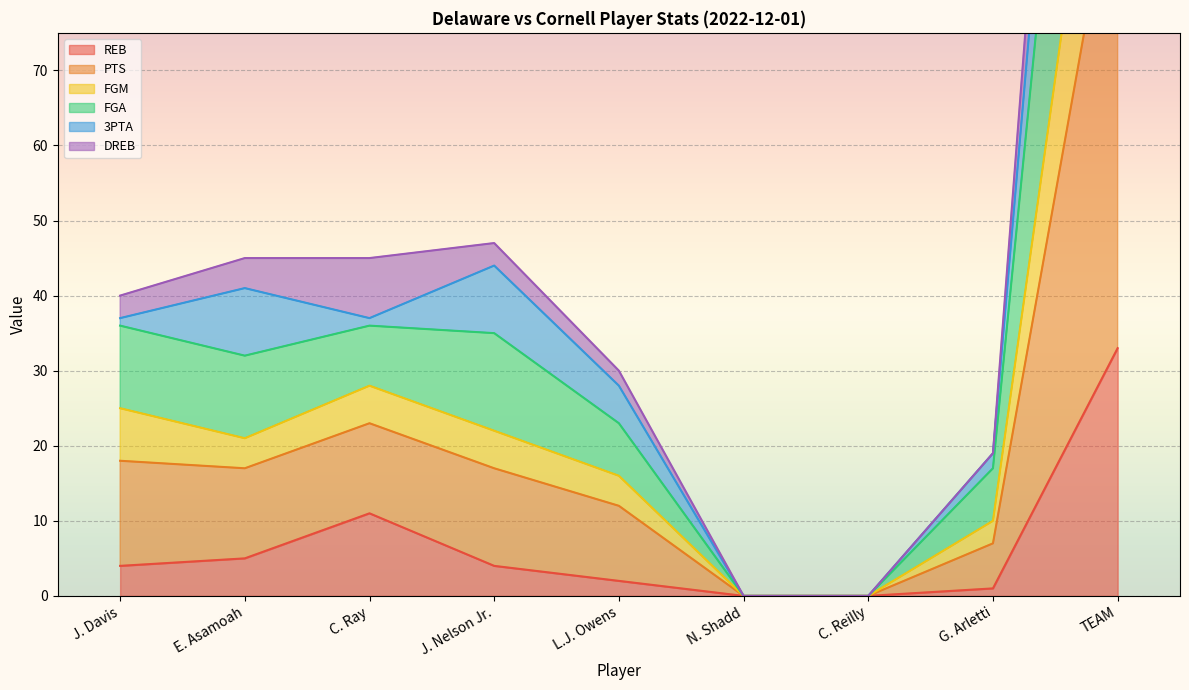

How many data points in REB are less than 4?

4